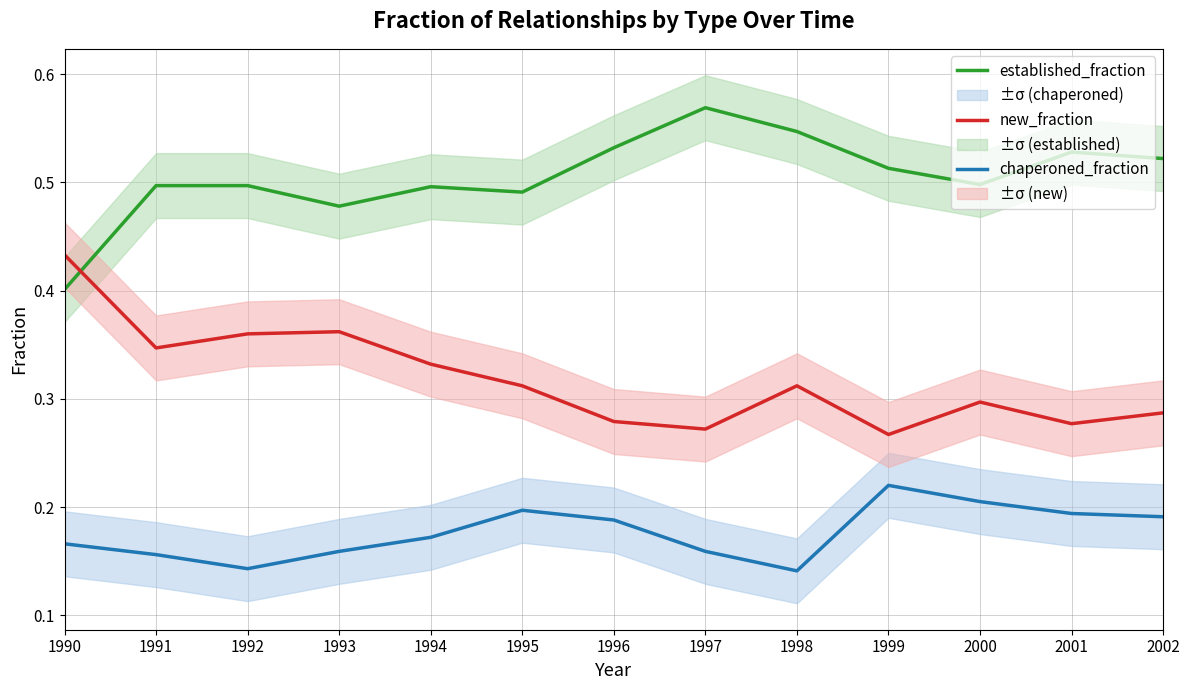

What is the sum of all new_fraction values?

4.1